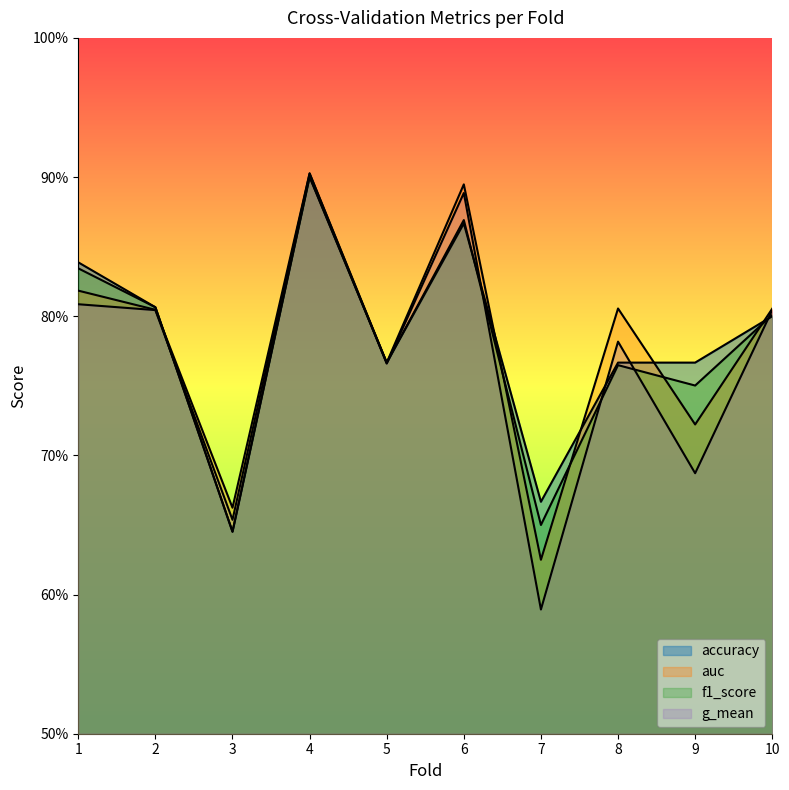

How many accuracy values are between 0 and 1?

10